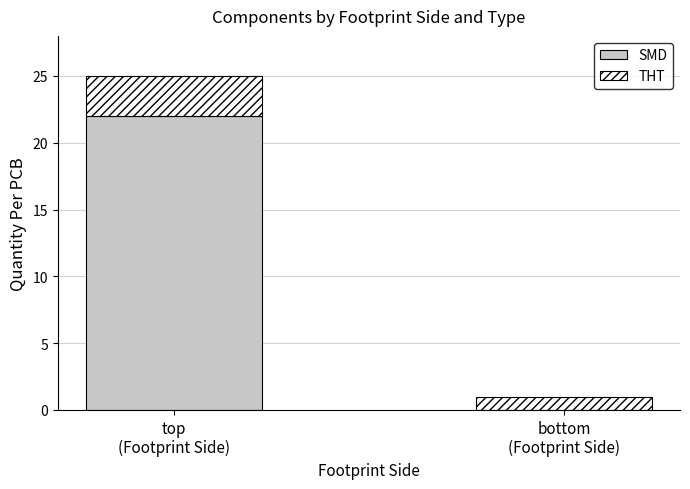

What is the total value across all series at top
(Footprint Side)?

25